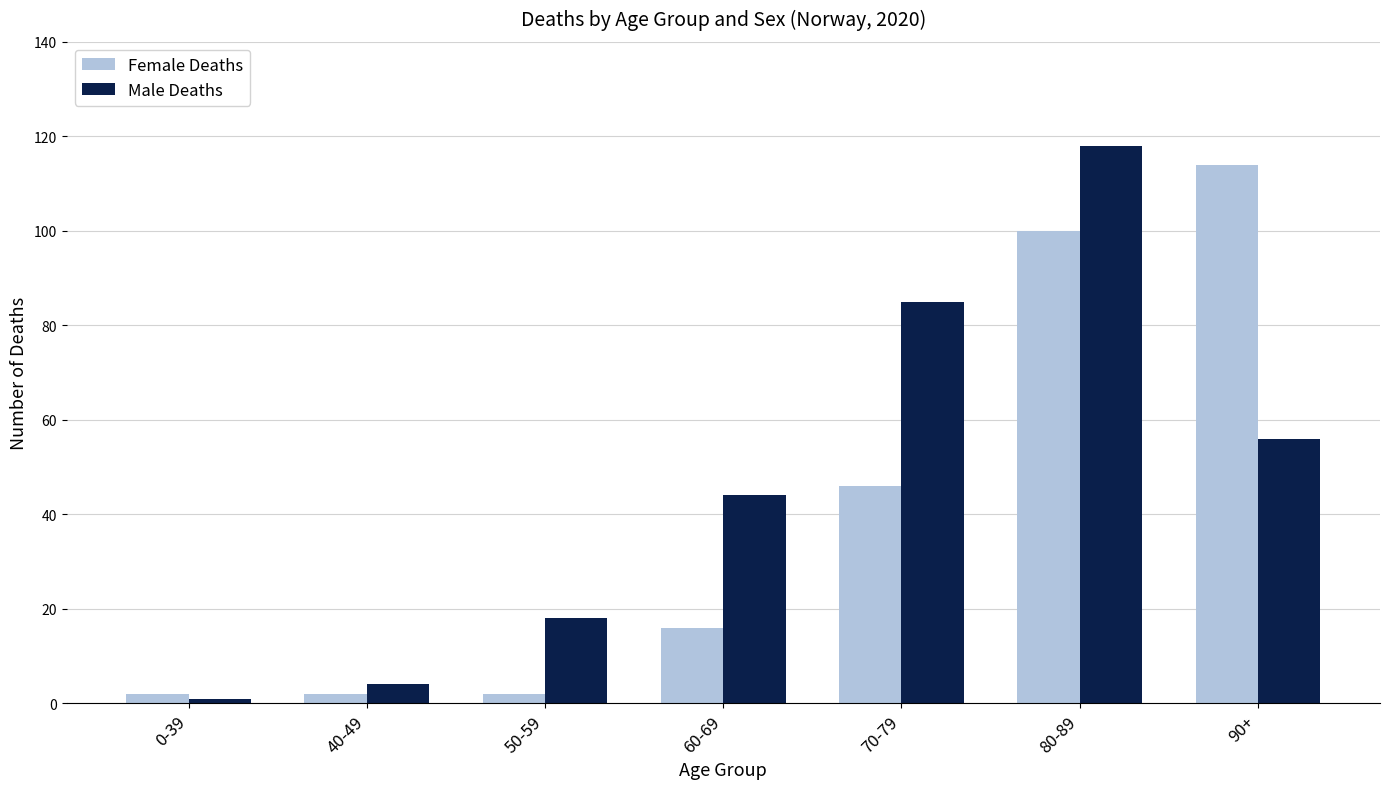

What position from the left is 40-49?

2